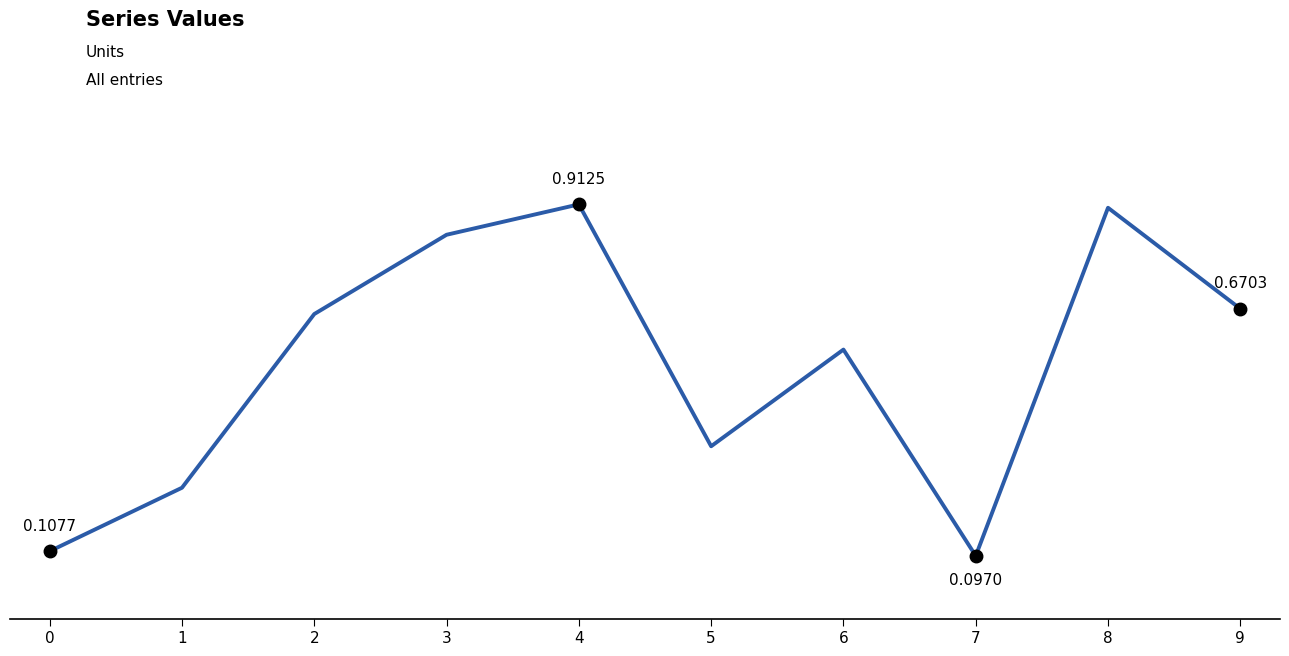

What is the value of the 7th point from the left?

0.6